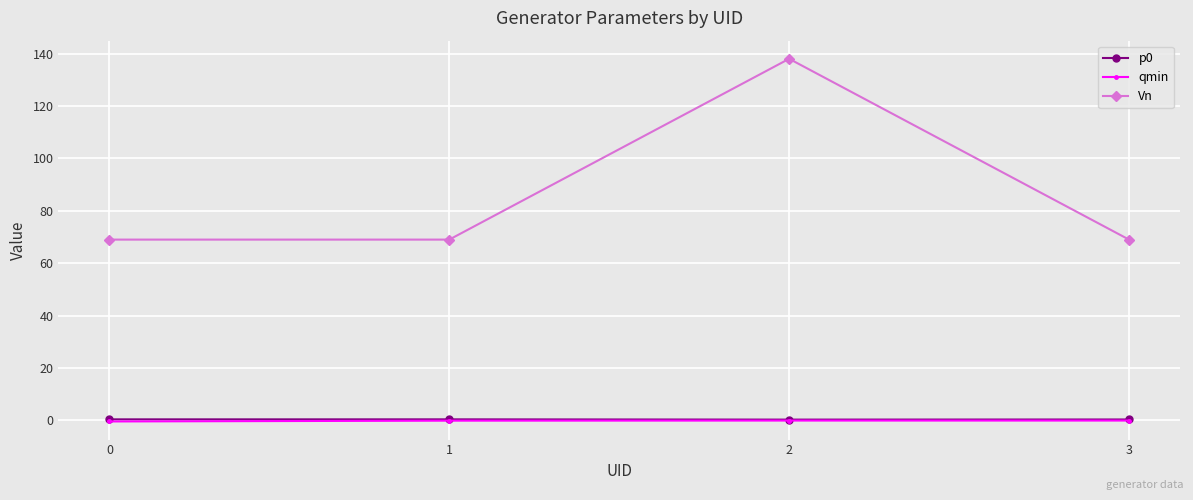

True or false: qmin has more than 2 interior local peaks.

False